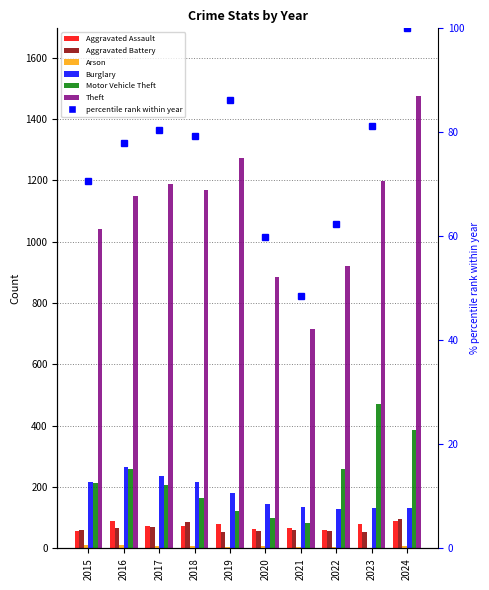

At which label does Aggravated Battery first exceed 60?

2016